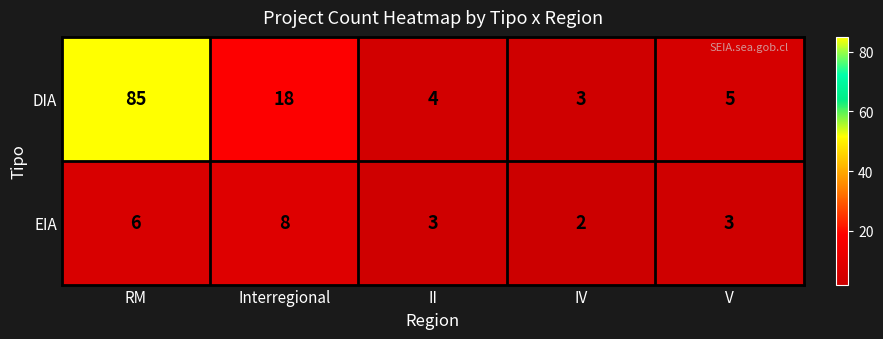

At which label does DIA reach its peak?

RM